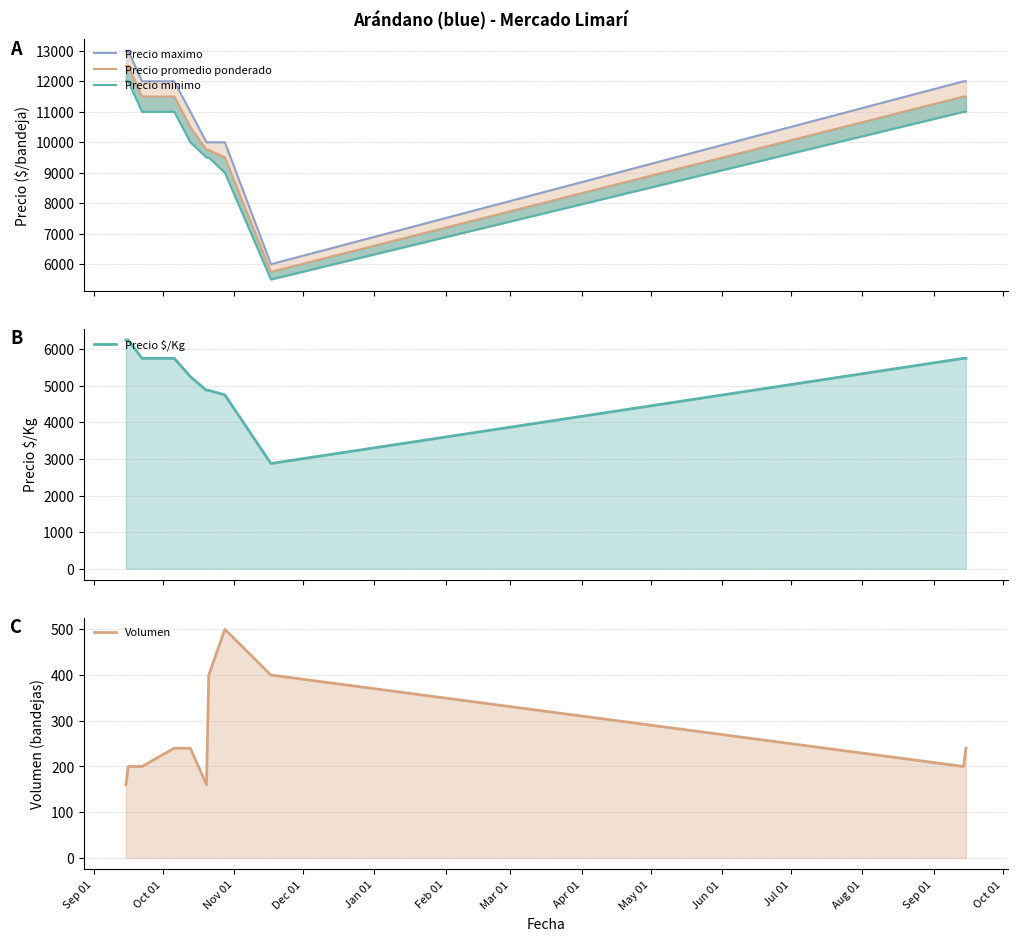

Which series changed the most between Mar 01 and Jul 01?

Precio maximo